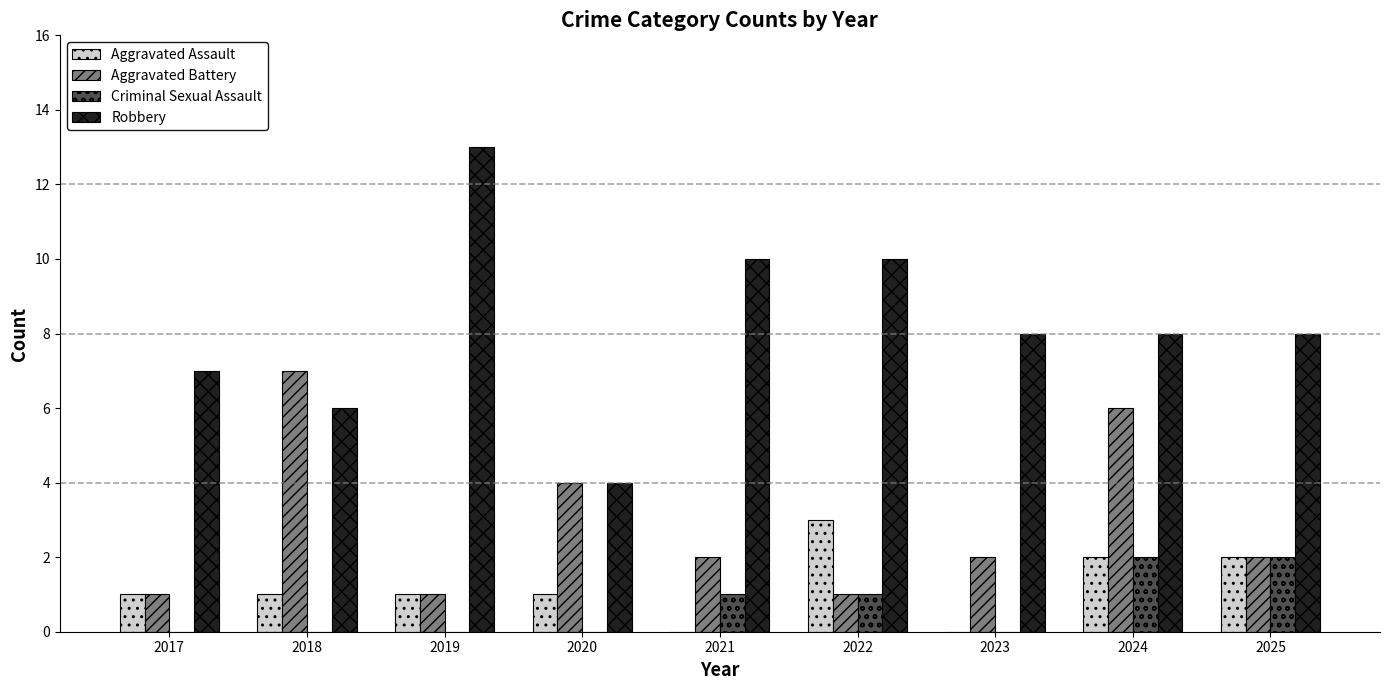

How many groups of bars are there?

9